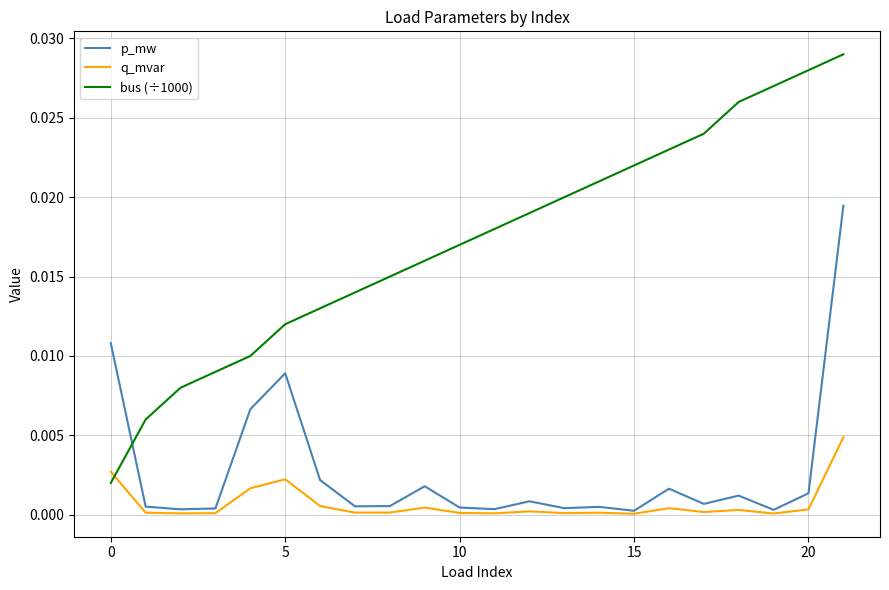

Which series ends up on top after the final intersection of bus (÷1000) and q_mvar?

bus (÷1000)